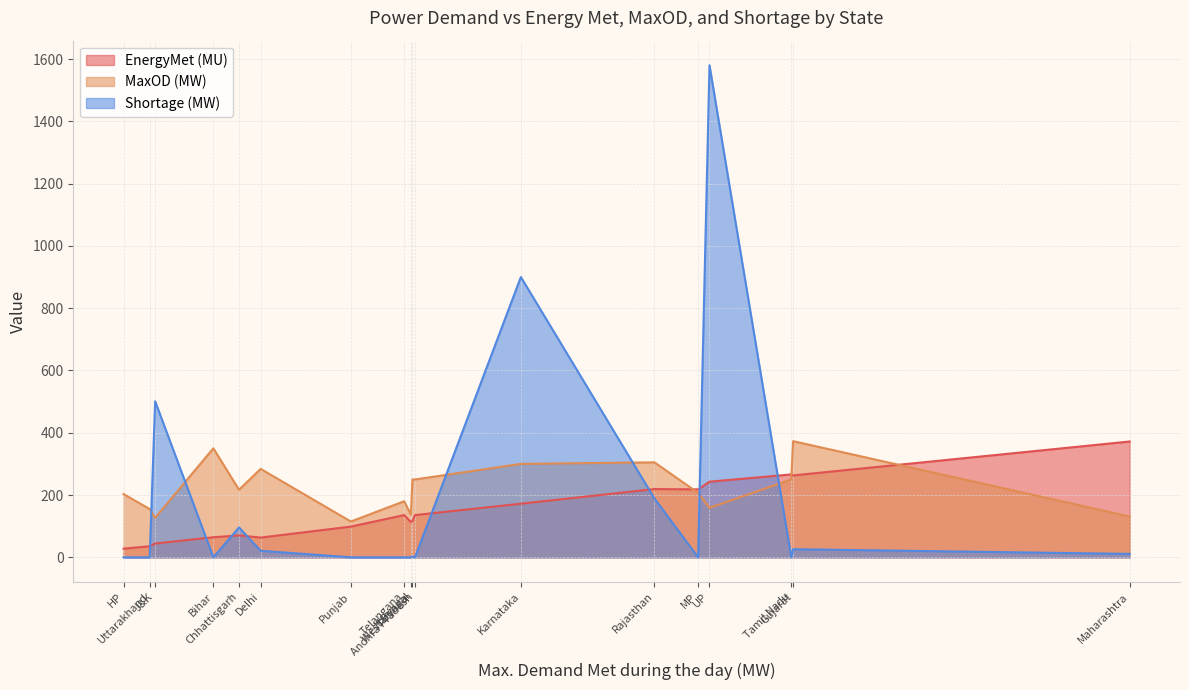

True or false: EnergyMet (MU) and Shortage (MW) intersect in this chart.

True